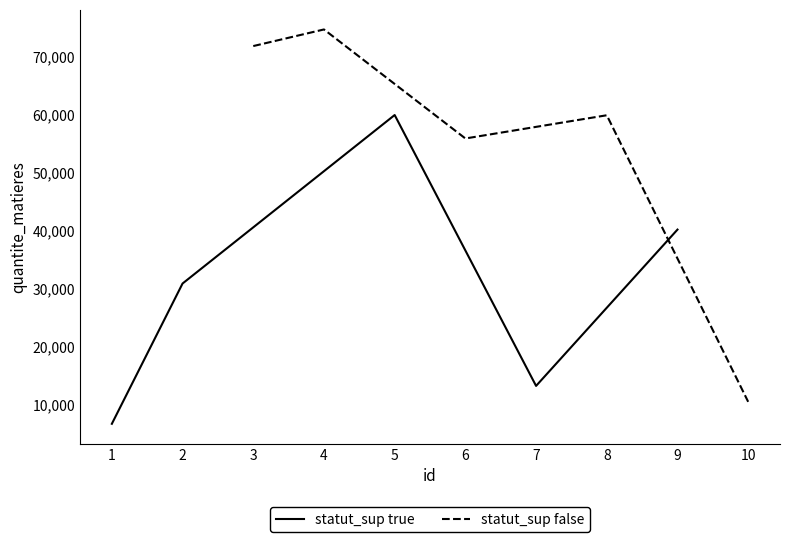

What is the difference between the statut_sup true values at 5 and 7?

46652